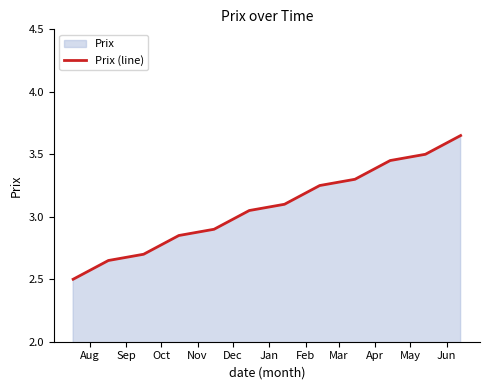

What is the smallest value displayed?

2.5